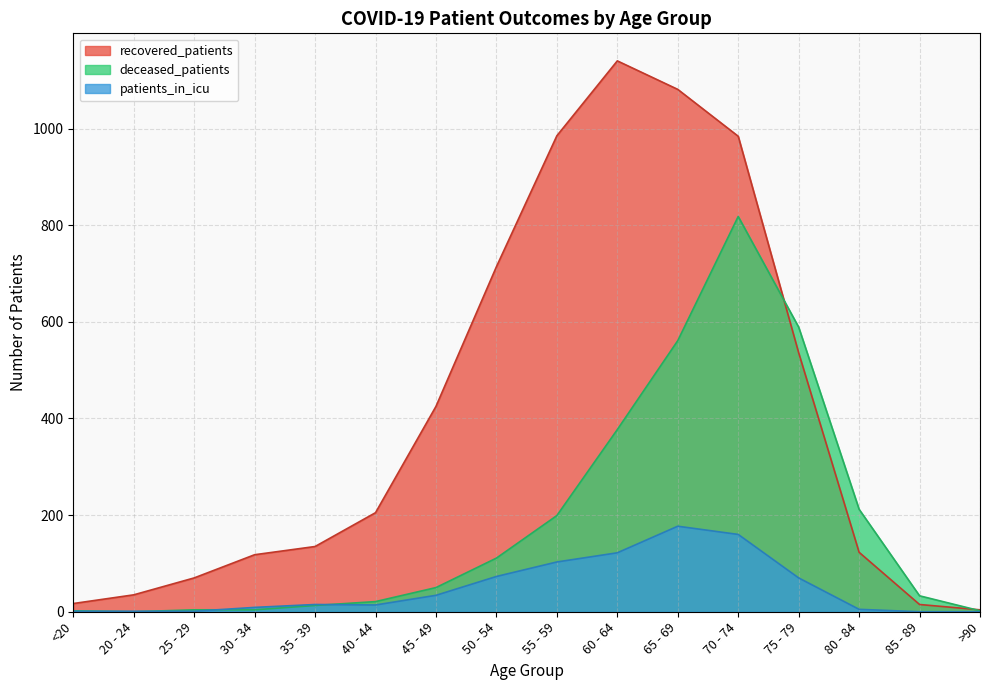

Where do recovered_patients and deceased_patients first cross each other?

70 - 74 and 75 - 79